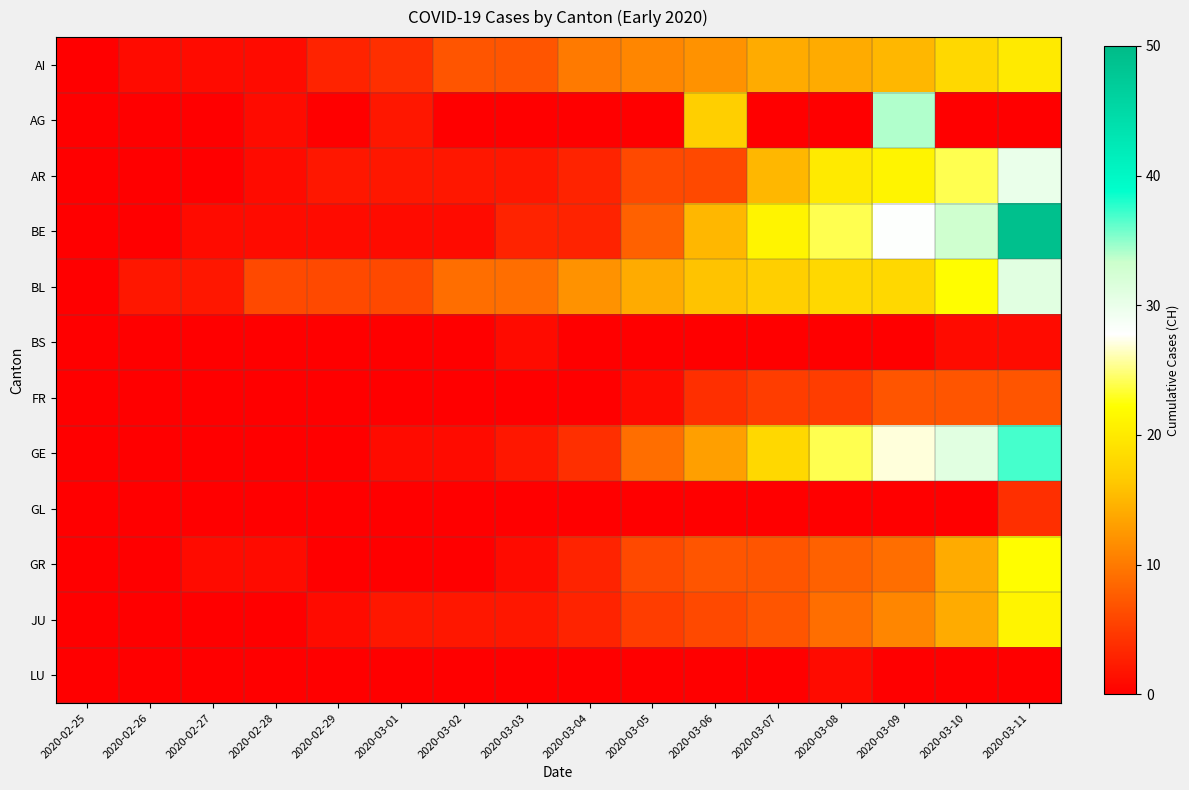

Which category has the lowest value across all series?

2020-02-25